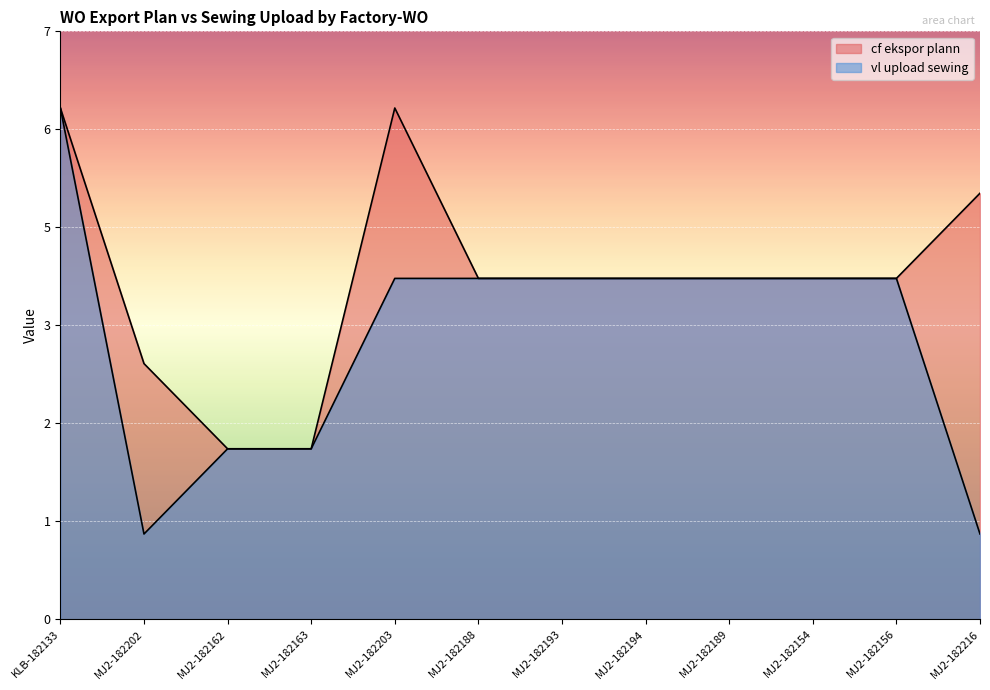

Does the chart display data point markers on the line(s)?

No